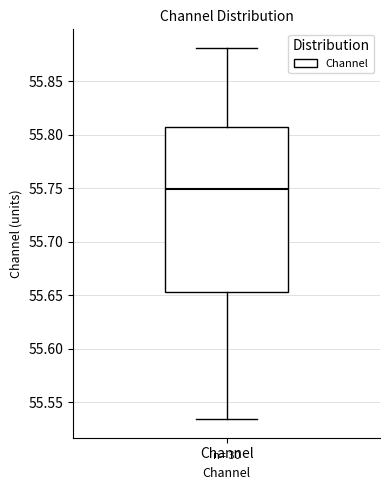

Transcribe this box plot: give where the median line is, the range the box spans, and where the two whiskers end, as read against the y-axis. The values are not printed on the chart, so give them approximately, as read against the axis.

median 55.750, box 55.655 to 55.805, whiskers 55.535 to 55.880